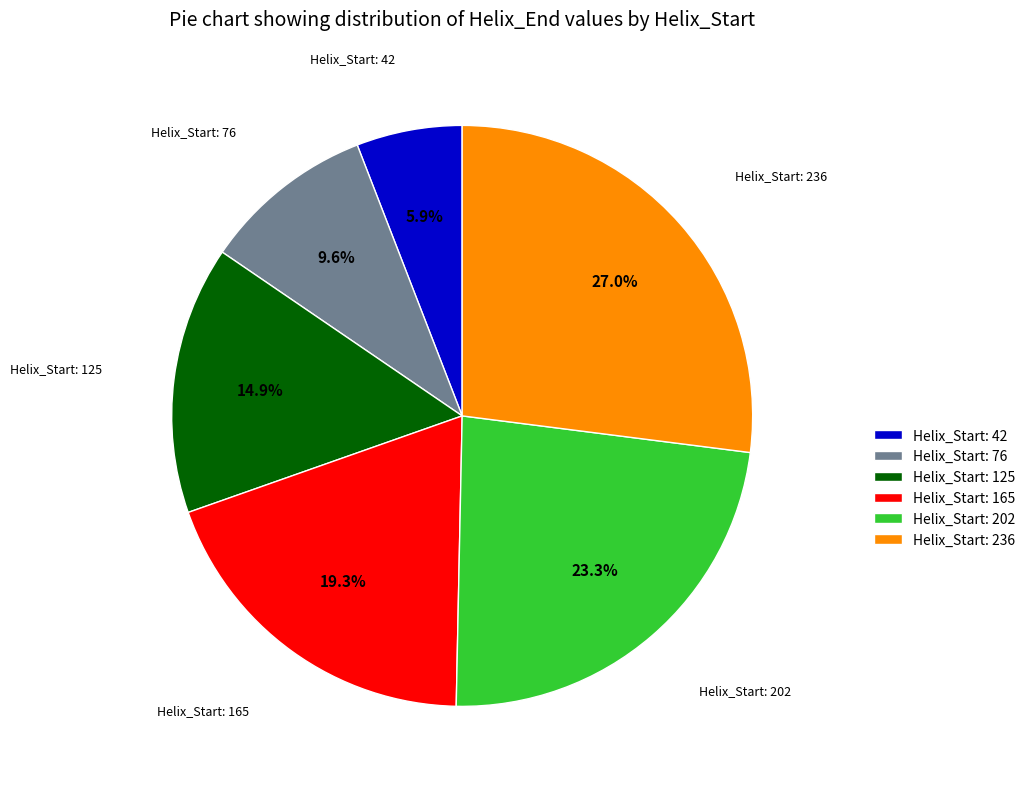

Approximately how many times larger is the value at Helix_Start: 125 compared to Helix_Start: 202?

0.6